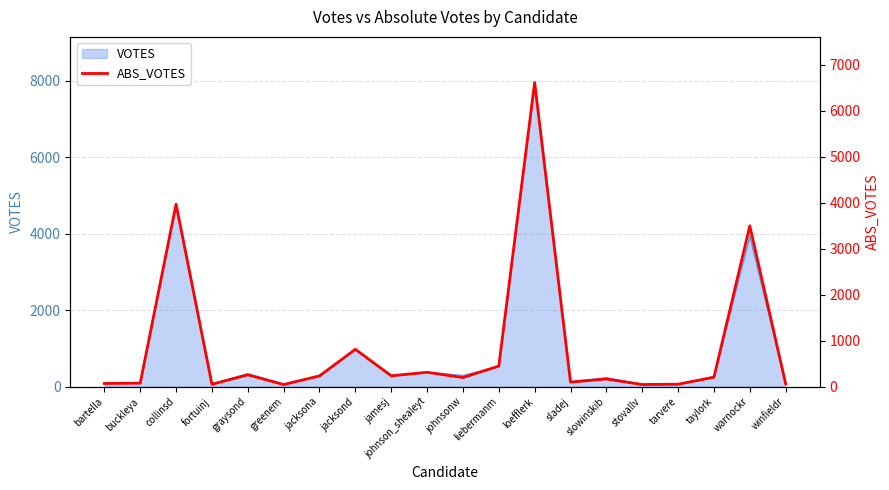

Reading left to right, list all the values displayed in this chart.

bartella=69	buckleya=75	collinsd=3969	fortuinj=51	graysond=257	greenem=45	jacksona=232	jacksond=812	jamesj=236	johnson_shealeyt=312	johnsonw=197	liebermanm=447	loefflerk=6615	sladej=98	slowinskib=166	stovallv=46	tarvere=53	taylork=204	warnockr=3498	winfieldr=62